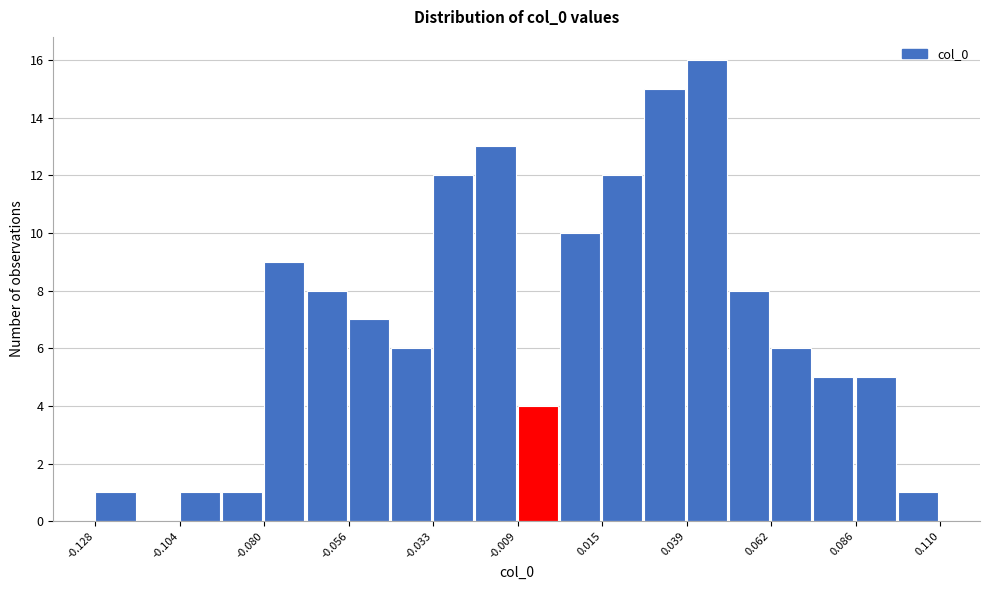

Read against the x-axis, roughly where is the centre of the tallest bar?

0.045